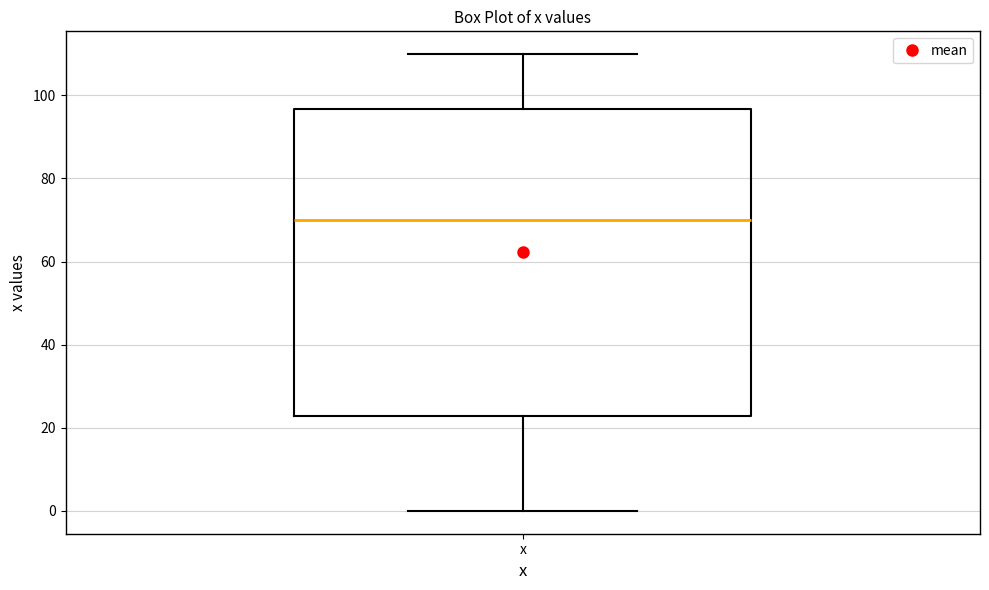

Read this box plot against the y-axis: the position of the median line, the range covered by the box, and the ends of both whiskers. The values are not printed on the chart, so give them approximately, as read against the axis.

median 70, box 22 to 96, whiskers 0 to 110